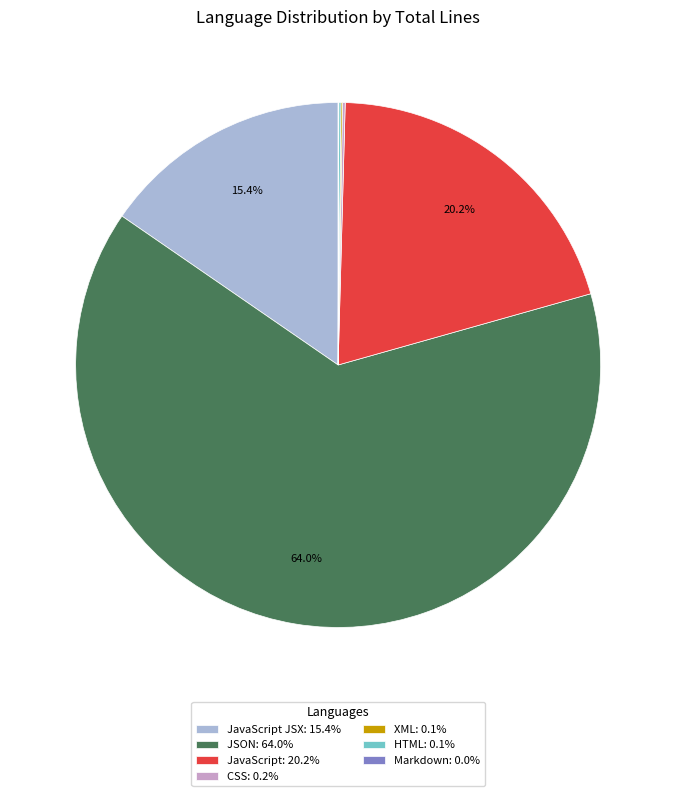

What portion of the pie excludes JavaScript JSX: 15.4%?

84.6%